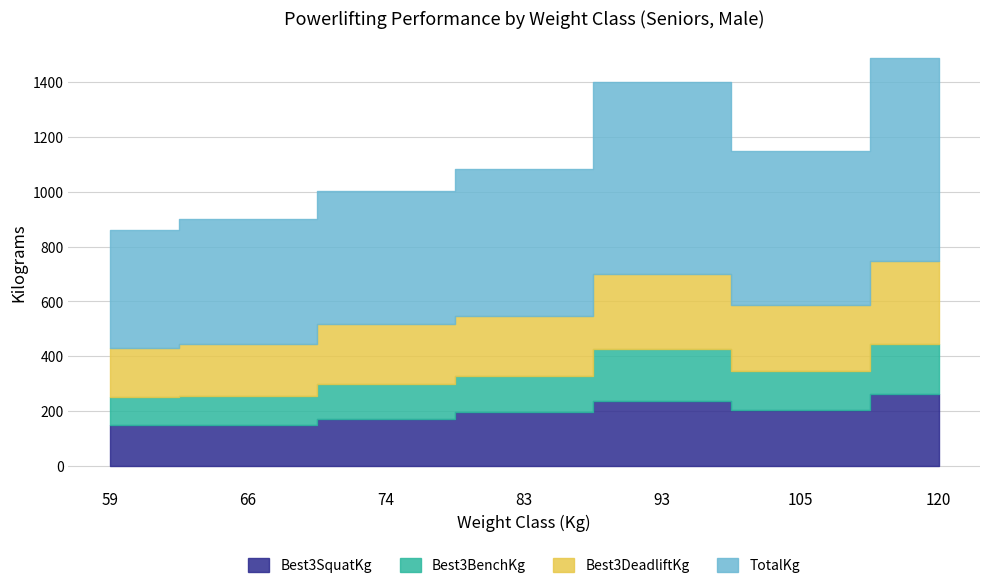

Reading right to left, what are all the values shown in this chart?

Best3SquatKg: 262.5	205.0	237.5	197.5	172.5	147.5	150.0
Best3BenchKg: 182.5	142.5	187.5	130.0	125.0	107.5	102.5
Best3DeadliftKg: 302.5	240.0	275.0	220.0	220.0	190.0	177.5
TotalKg: 740.0	560.0	700.0	537.5	485.0	457.5	430.0